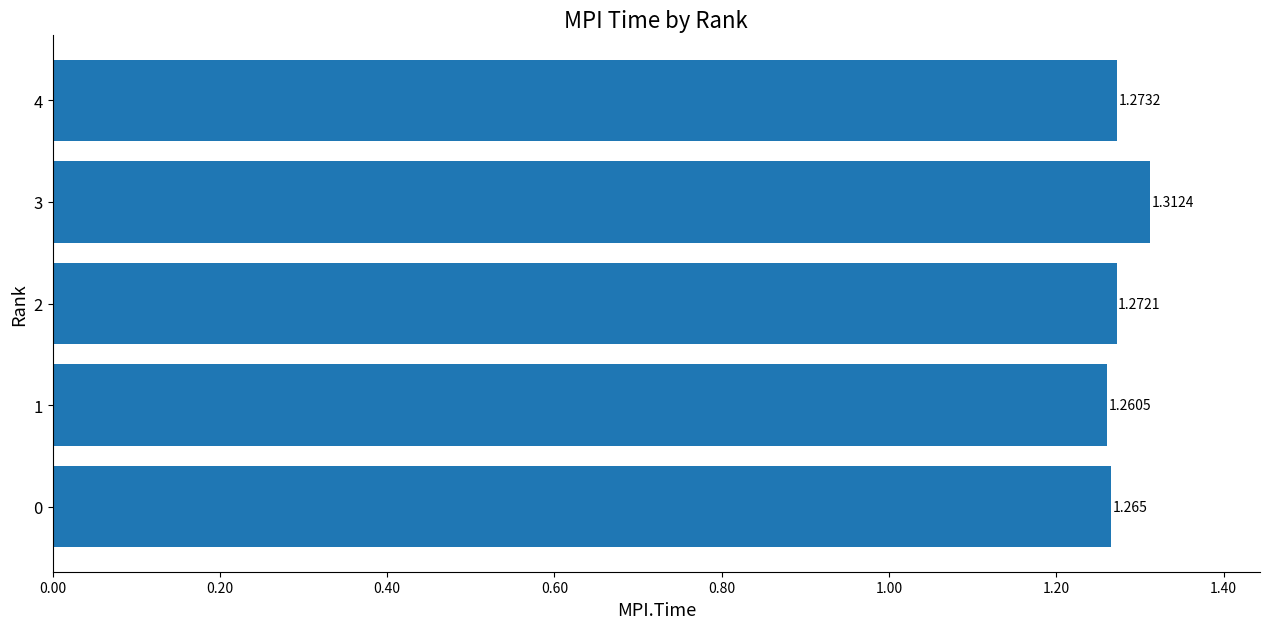

Are the bars horizontal?

Yes